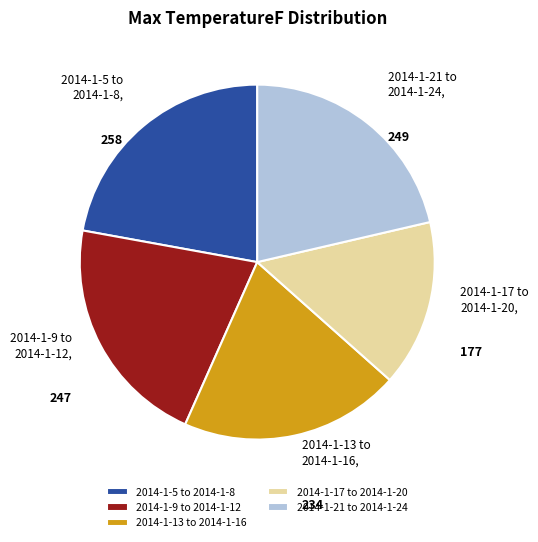

What is the ratio of the value at 2014-1-17 to 2014-1-20 to the value at 2014-1-21 to 2014-1-24?

0.7